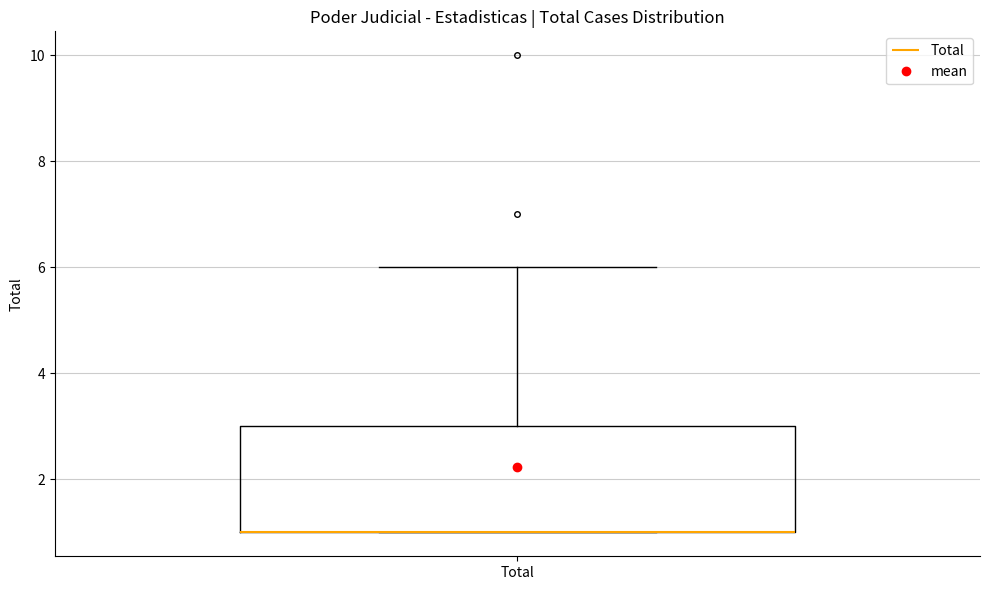

Read this box plot against the y-axis: the position of the median line, the range covered by the box, and the ends of both whiskers. The values are not printed on the chart, so give them approximately, as read against the axis.

median 1 (drawn on the box's lower edge), box 1 to 3, whiskers 1 to 6